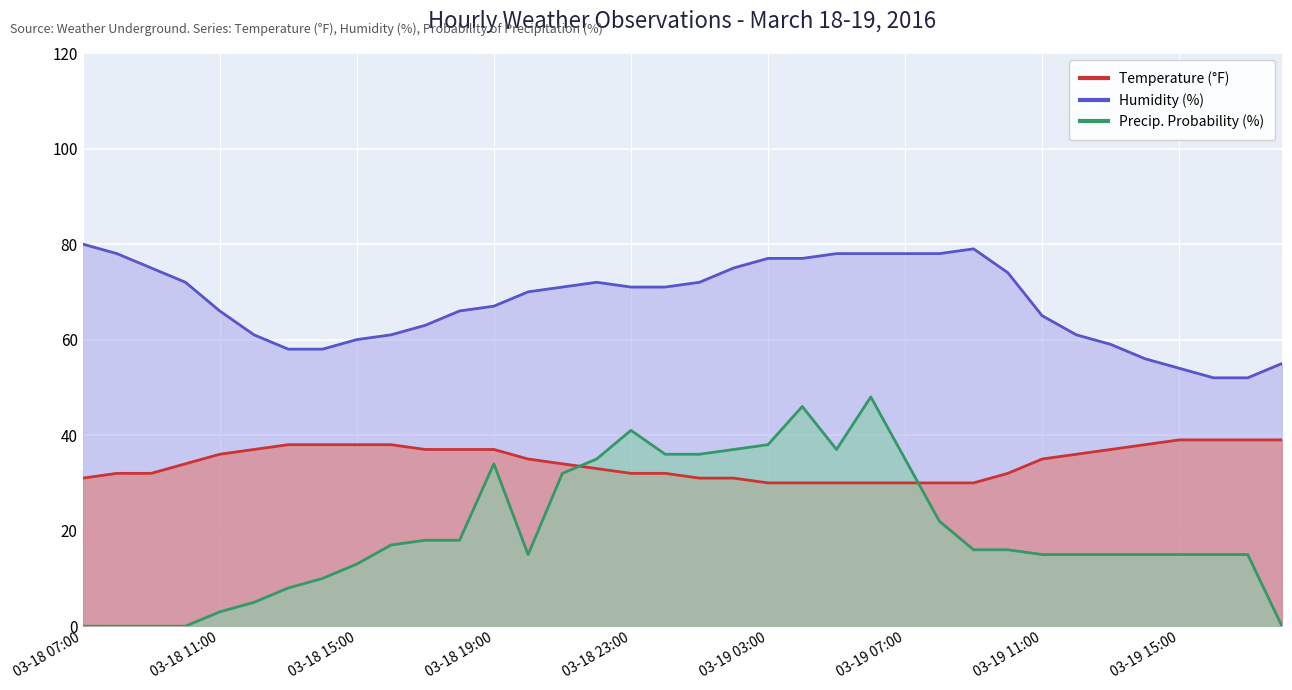

What is the maximum value shown in the chart?

80